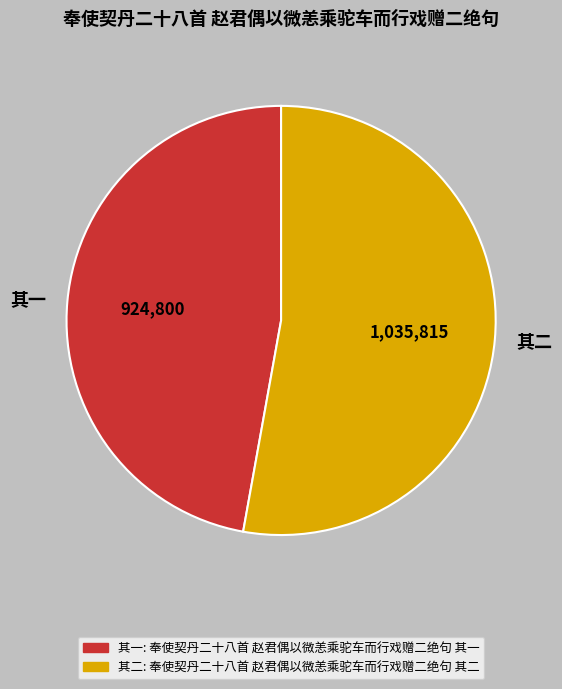

Is it true that 其一 is 41% of the pie?

False